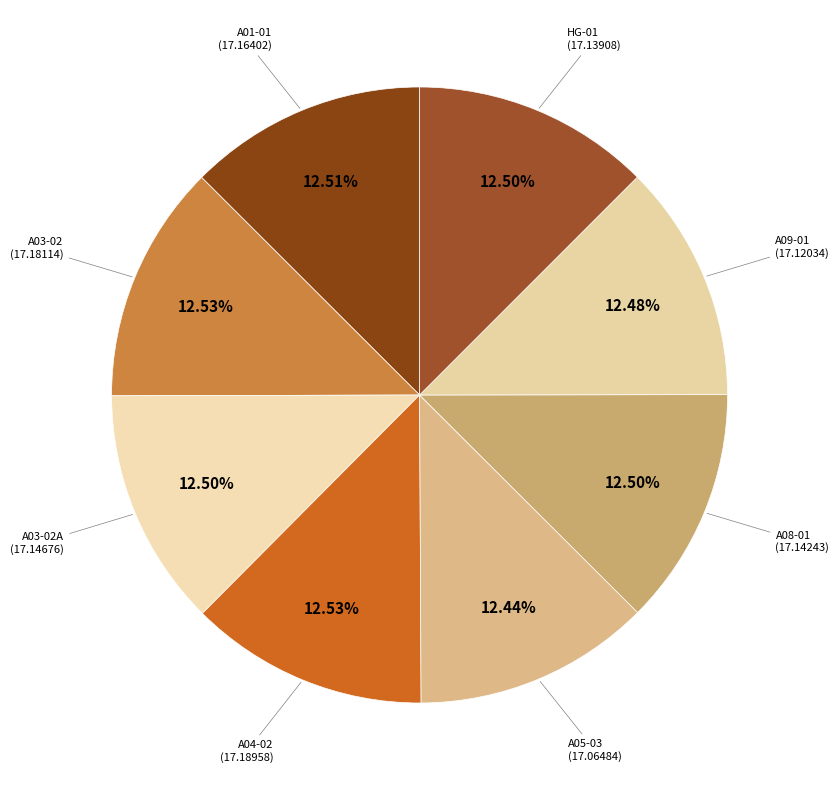

Is it true that HG-01 is 27% of the pie?

False